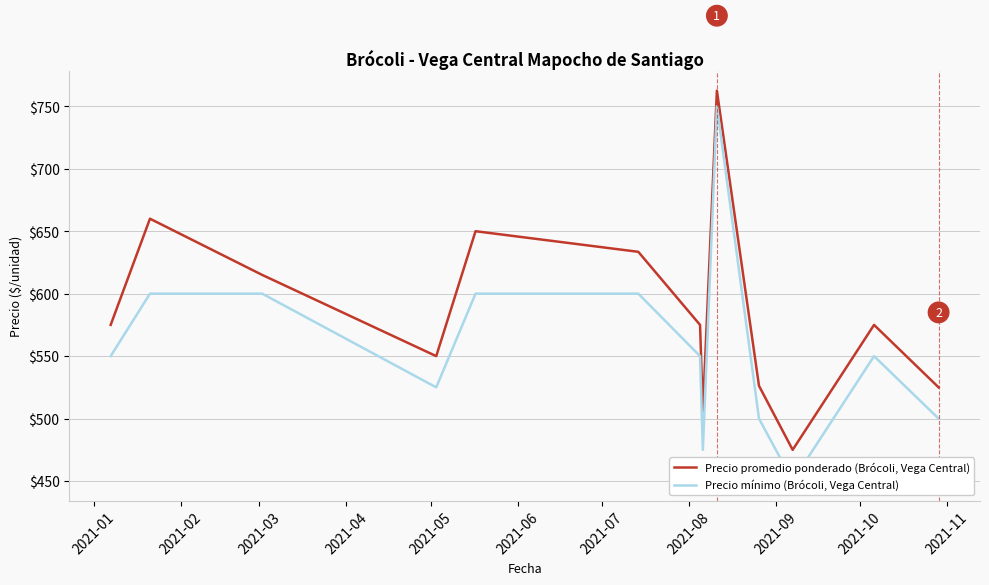

What is the minimum value for Precio promedio ponderado (Brócoli, Vega Central)?

475.0